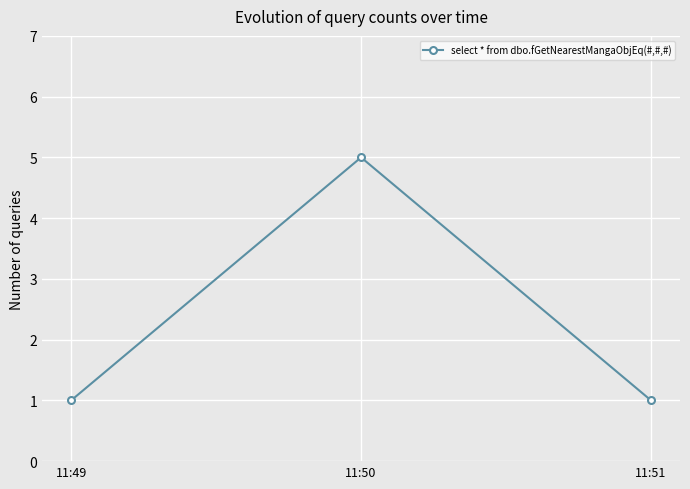

Is this an area chart (filled region under the line)?

No